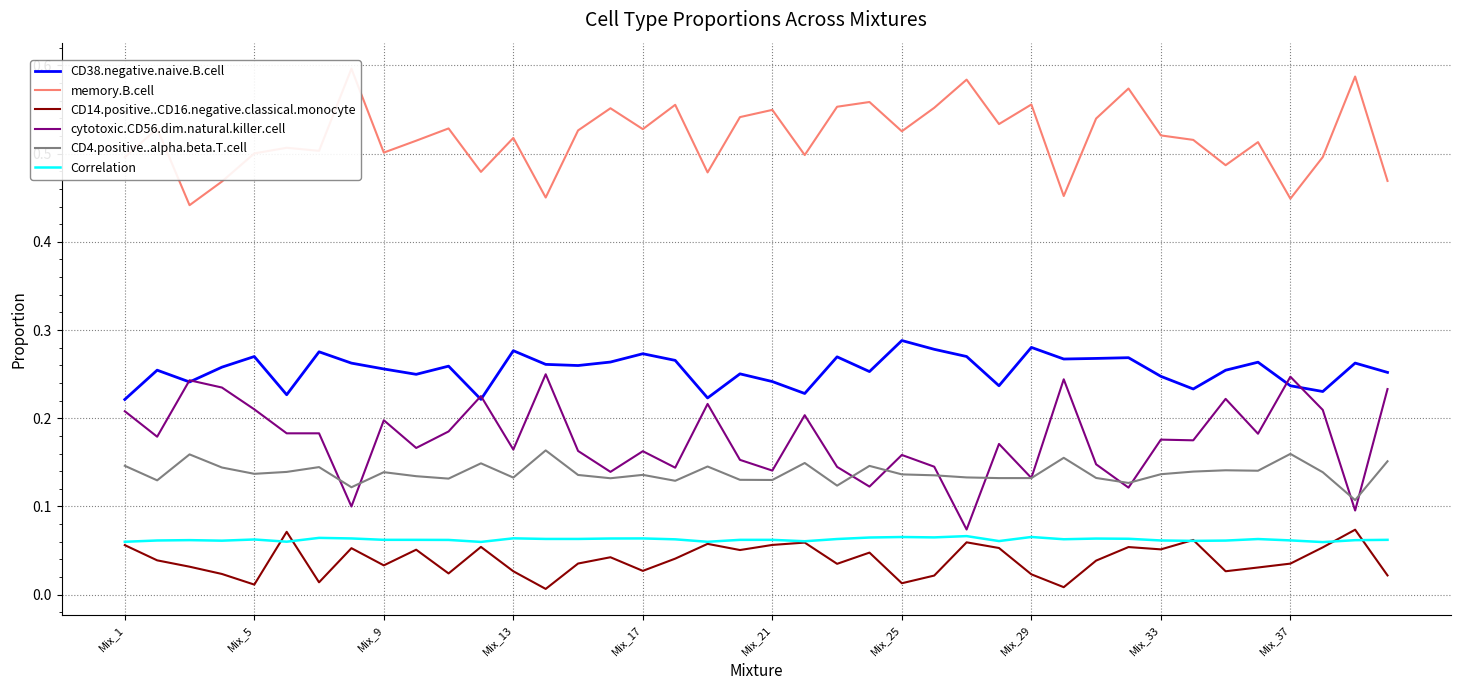

What is the lowest value of the CD4.positive..alpha.beta.T.cell series?

0.1